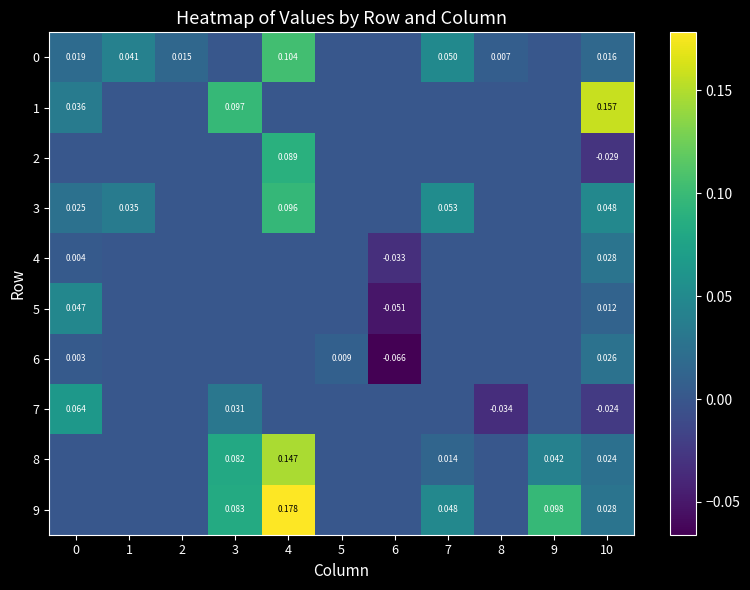

Which has a higher value, 6 or 2?

2